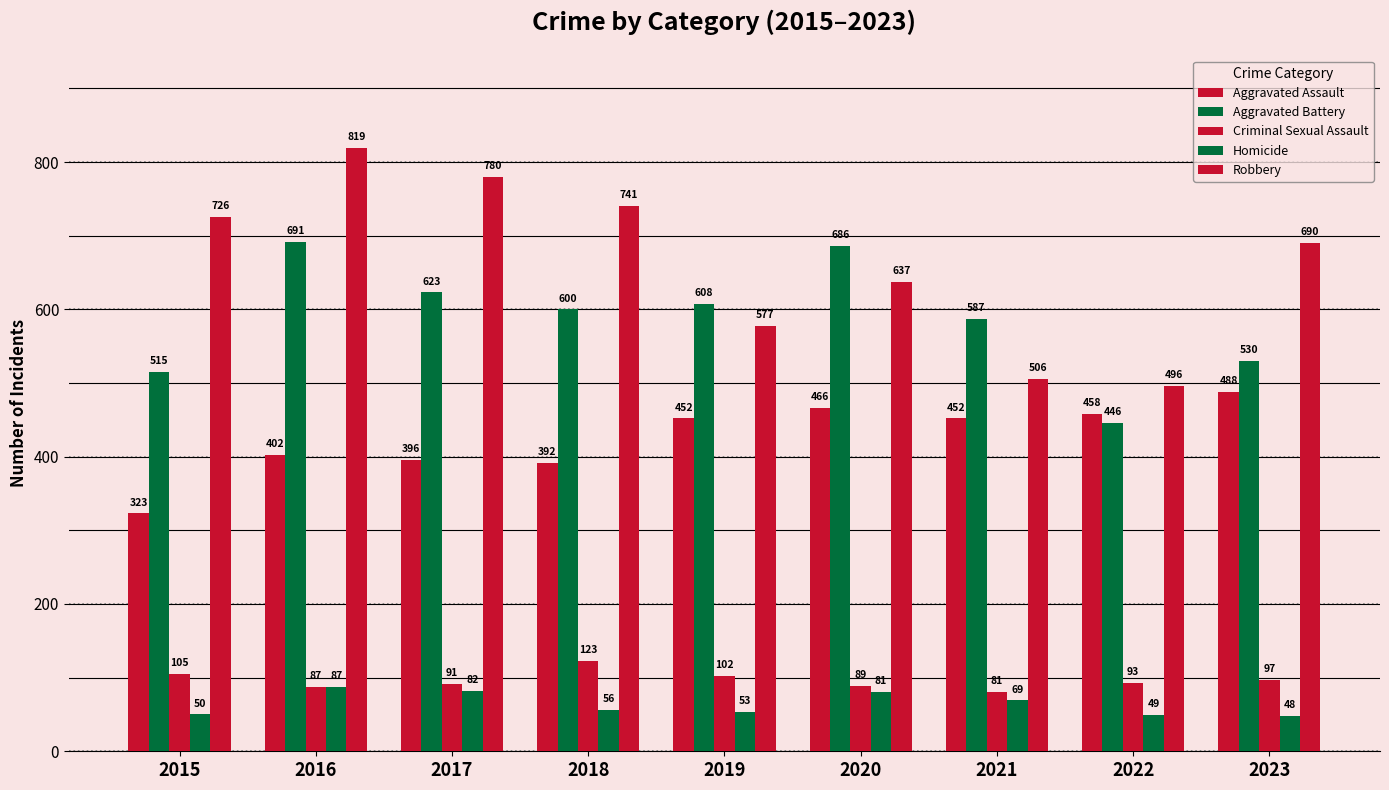

What is the difference between the maximum and minimum values in the Robbery series?

323